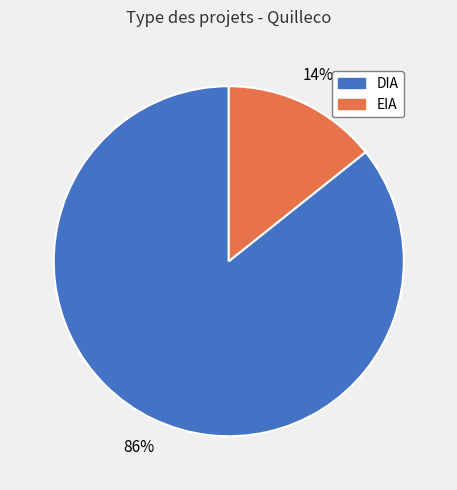

True or false: DIA accounts for 86% of the total.

True